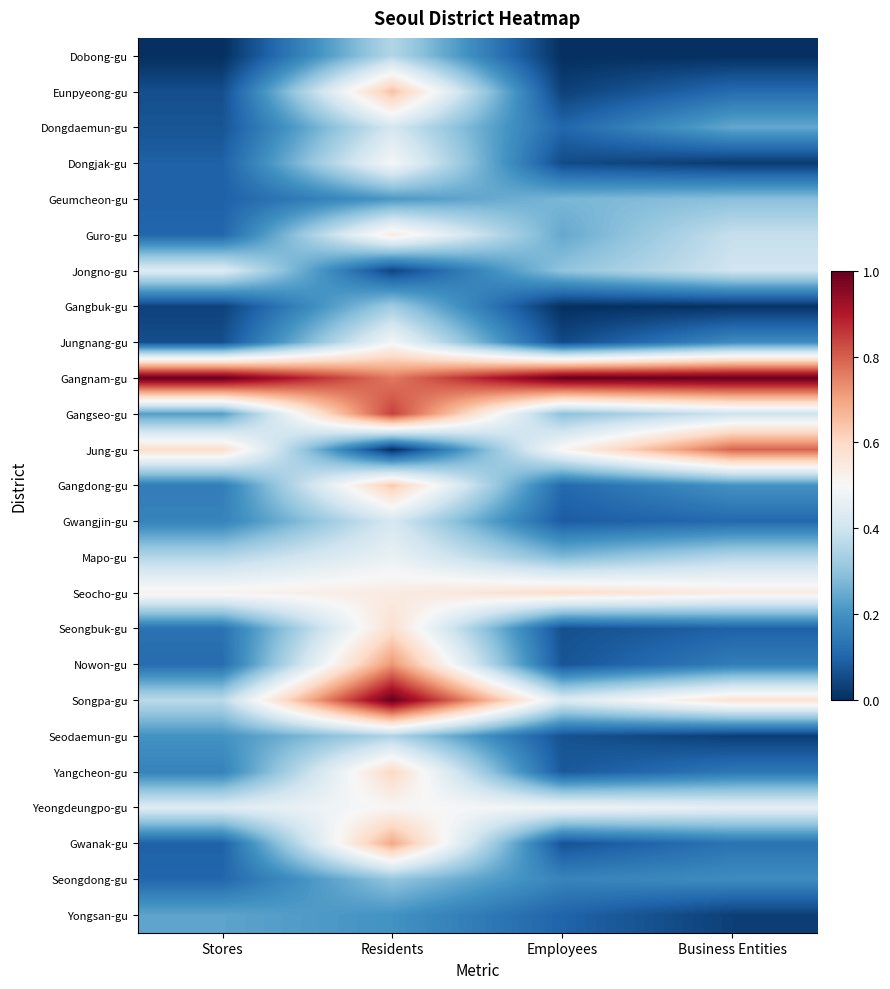

Reading right to left, extract all data points from this chart.

Dobong-gu: Business Entities=0.0	Employees=0.0	Residents=0.4	Stores=0.0
Eunpyeong-gu: Business Entities=0.1	Employees=0.0	Residents=0.6	Stores=0.1
Dongdaemun-gu: Business Entities=0.2	Employees=0.1	Residents=0.4	Stores=0.1
Dongjak-gu: Business Entities=0.0	Employees=0.1	Residents=0.5	Stores=0.1
Geumcheon-gu: Business Entities=0.3	Employees=0.3	Residents=0.2	Stores=0.1
Guro-gu: Business Entities=0.4	Employees=0.2	Residents=0.5	Stores=0.1
Jongno-gu: Business Entities=0.4	Employees=0.3	Residents=0.0	Stores=0.4
Gangbuk-gu: Business Entities=0.0	Employees=0.0	Residents=0.3	Stores=0.0
Jungnang-gu: Business Entities=0.2	Employees=0.0	Residents=0.5	Stores=0.1
Gangnam-gu: Business Entities=1.0	Employees=1.0	Residents=0.8	Stores=1.0
Gangseo-gu: Business Entities=0.4	Employees=0.3	Residents=0.8	Stores=0.2
Jung-gu: Business Entities=0.8	Employees=0.5	Residents=0.0	Stores=0.6
Gangdong-gu: Business Entities=0.2	Employees=0.1	Residents=0.6	Stores=0.2
Gwangjin-gu: Business Entities=0.1	Employees=0.1	Residents=0.4	Stores=0.2
Mapo-gu: Business Entities=0.4	Employees=0.3	Residents=0.5	Stores=0.4
Seocho-gu: Business Entities=0.5	Employees=0.6	Residents=0.5	Stores=0.5
Seongbuk-gu: Business Entities=0.1	Employees=0.1	Residents=0.6	Stores=0.1
Nowon-gu: Business Entities=0.2	Employees=0.1	Residents=0.7	Stores=0.1
Songpa-gu: Business Entities=0.6	Employees=0.4	Residents=1.0	Stores=0.4
Seodaemun-gu: Business Entities=0.0	Employees=0.1	Residents=0.3	Stores=0.2
Yangcheon-gu: Business Entities=0.1	Employees=0.1	Residents=0.6	Stores=0.2
Yeongdeungpo-gu: Business Entities=0.5	Employees=0.5	Residents=0.5	Stores=0.4
Gwanak-gu: Business Entities=0.1	Employees=0.1	Residents=0.7	Stores=0.1
Seongdong-gu: Business Entities=0.2	Employees=0.2	Residents=0.3	Stores=0.1
Yongsan-gu: Business Entities=0.0	Employees=0.1	Residents=0.2	Stores=0.2